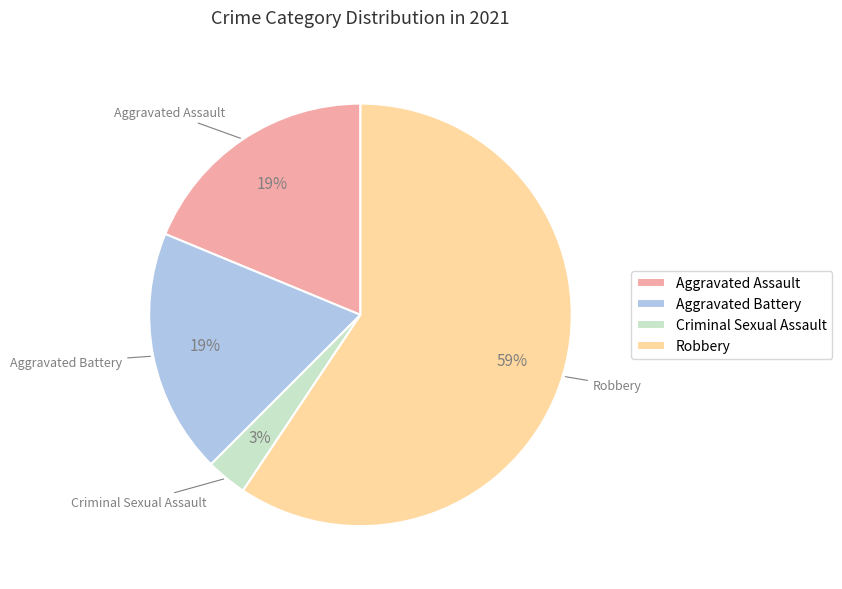

To the nearest percent, what percentage of the pie is Aggravated Assault?

19%